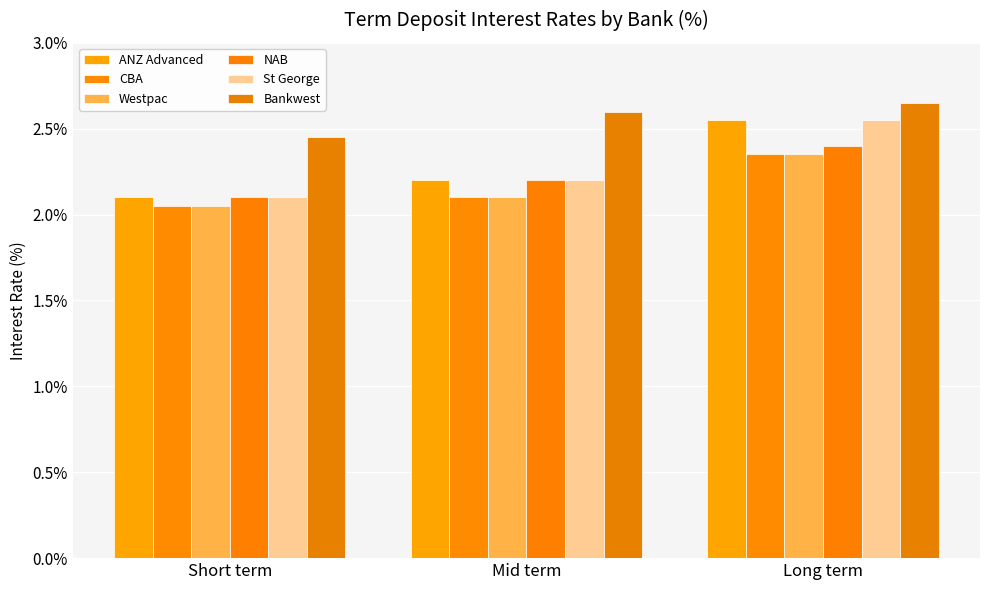

Which series has the largest range (max minus min)?

ANZ Advanced